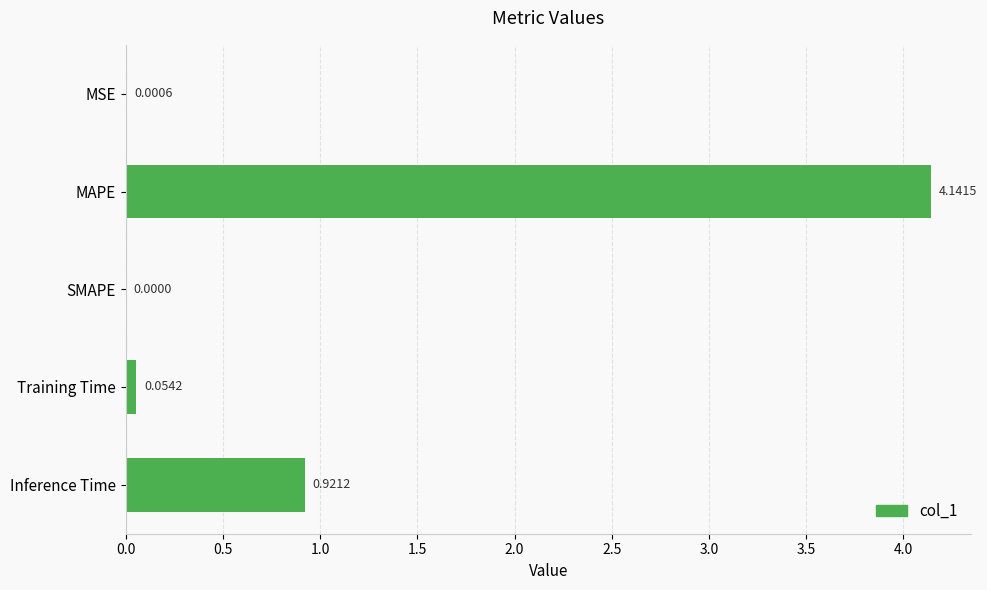

Which category has the highest value across all series?

MAPE